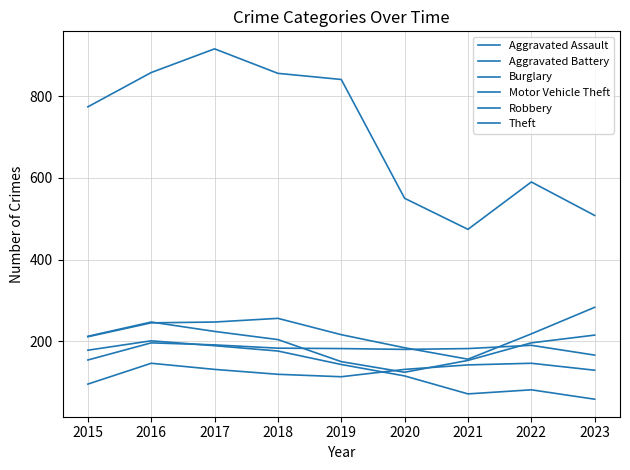

What is the spread (max minus min) of values at 2015?

679